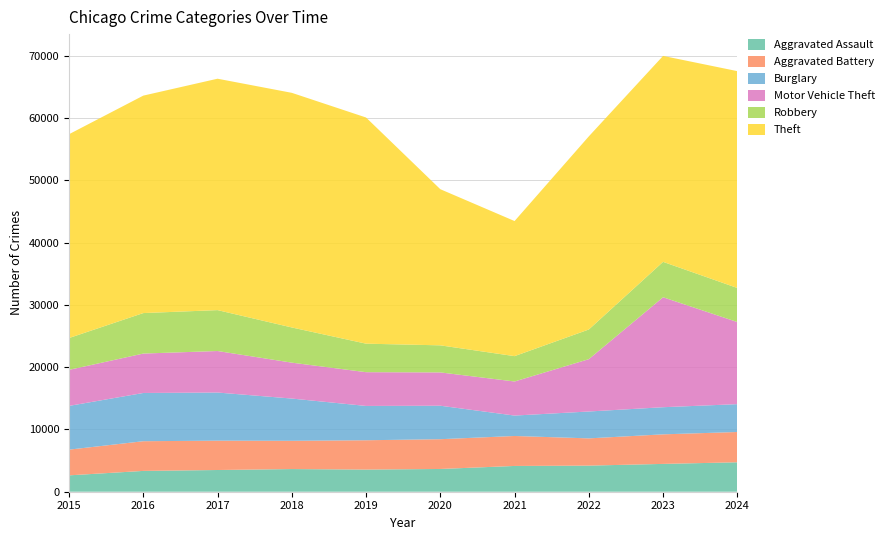

Reading right to left, transcribe all the data shown in this chart.

Aggravated Assault: 2024=4730	2023=4468	2022=4194	2021=4140	2020=3655	2019=3558	2018=3640	2017=3488	2016=3343	2015=2629
Aggravated Battery: 2024=4864	2023=4749	2022=4376	2021=4814	2020=4782	2019=4710	2018=4541	2017=4715	2016=4770	2015=4131
Burglary: 2024=4474	2023=4358	2022=4317	2021=3279	2020=5377	2019=5512	2018=6785	2017=7731	2016=7749	2015=7026
Motor Vehicle Theft: 2024=13187	2023=17662	2022=8405	2021=5474	2020=5351	2019=5423	2018=5767	2017=6669	2016=6332	2015=5790
Robbery: 2024=5473	2023=5688	2022=4767	2021=4072	2020=4349	2019=4579	2018=5653	2017=6570	2016=6503	2015=5113
Theft: 2024=34833	2023=33083	2022=31024	2021=21701	2020=25082	2019=36331	2018=37691	2017=37171	2016=34931	2015=32739